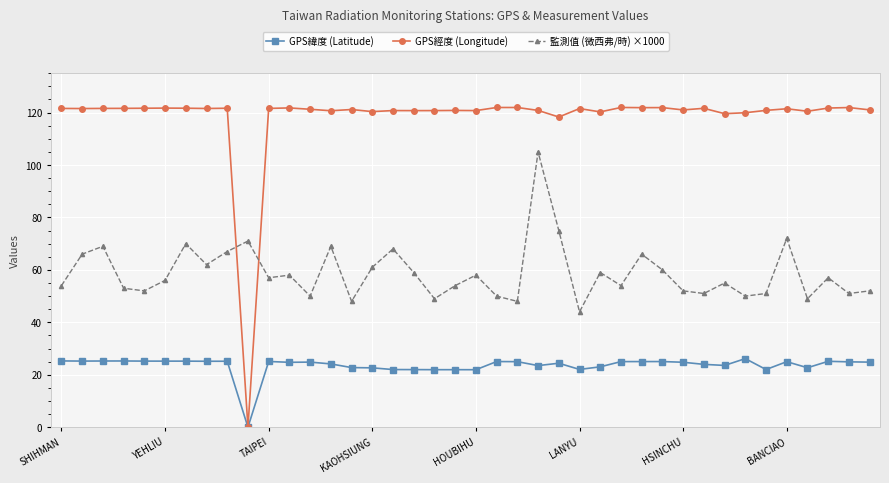

True or false: 監測值 (微西弗/時) ×1000 and GPS緯度 (Latitude) cross at least once.

False